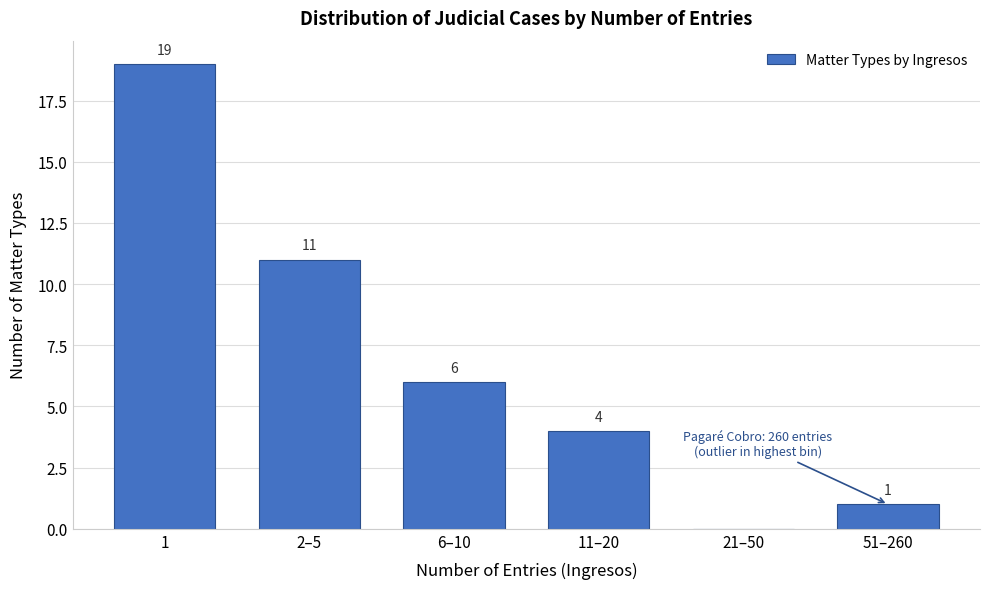

Reading left to right, what are all the values shown in this chart?

1=19	2–5=11	6–10=6	11–20=4	21–50=0	51–260=1